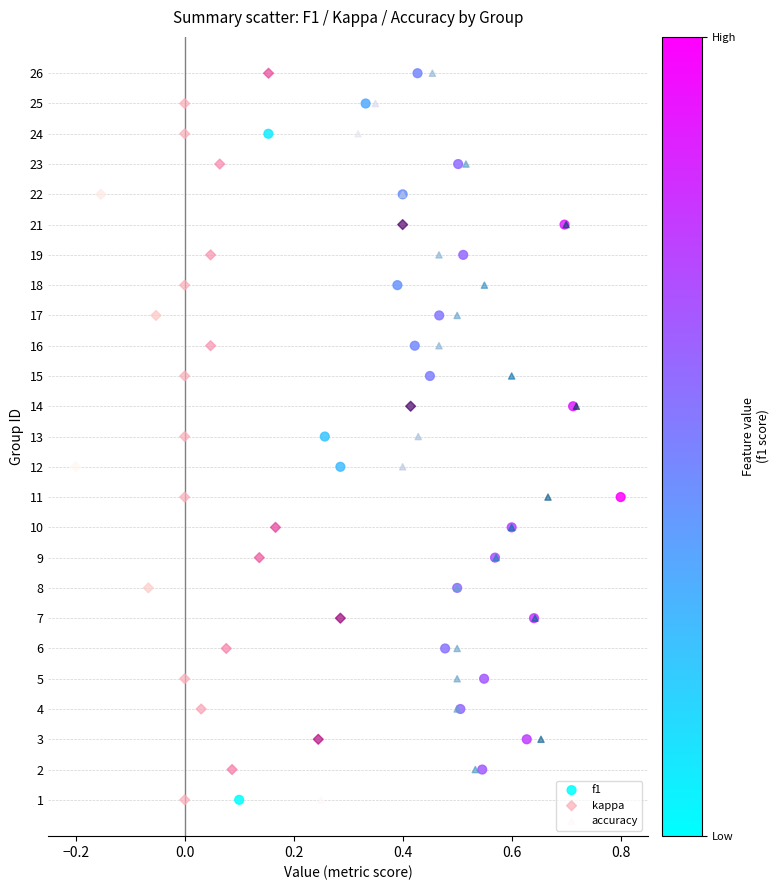

What are all the series names shown in the legend?

f1, kappa, accuracy